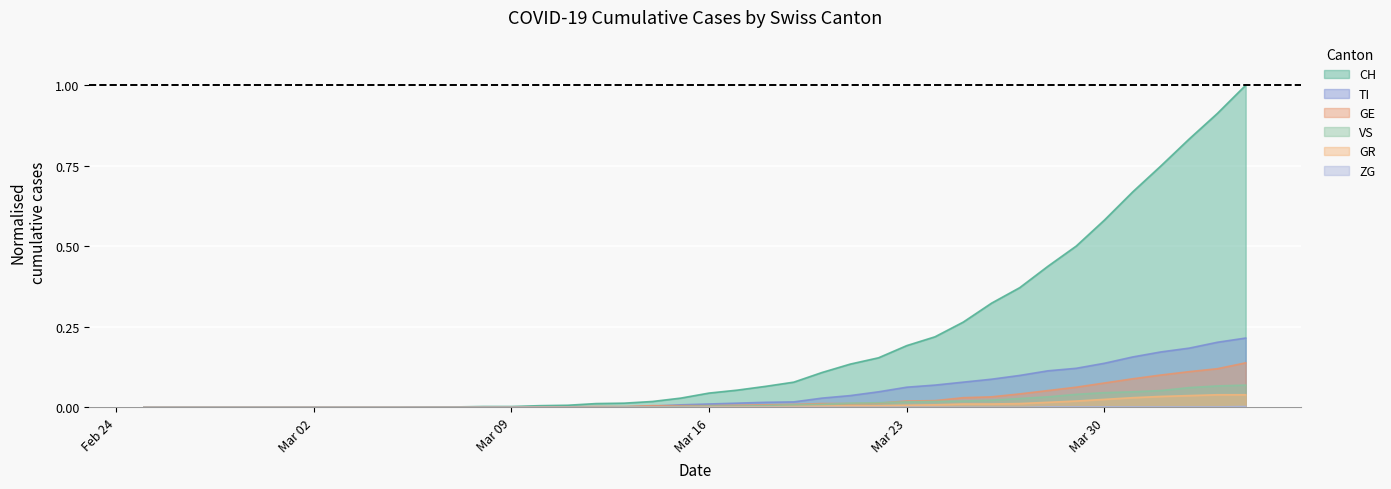

At how many categories does at least one series exceed 0?

30